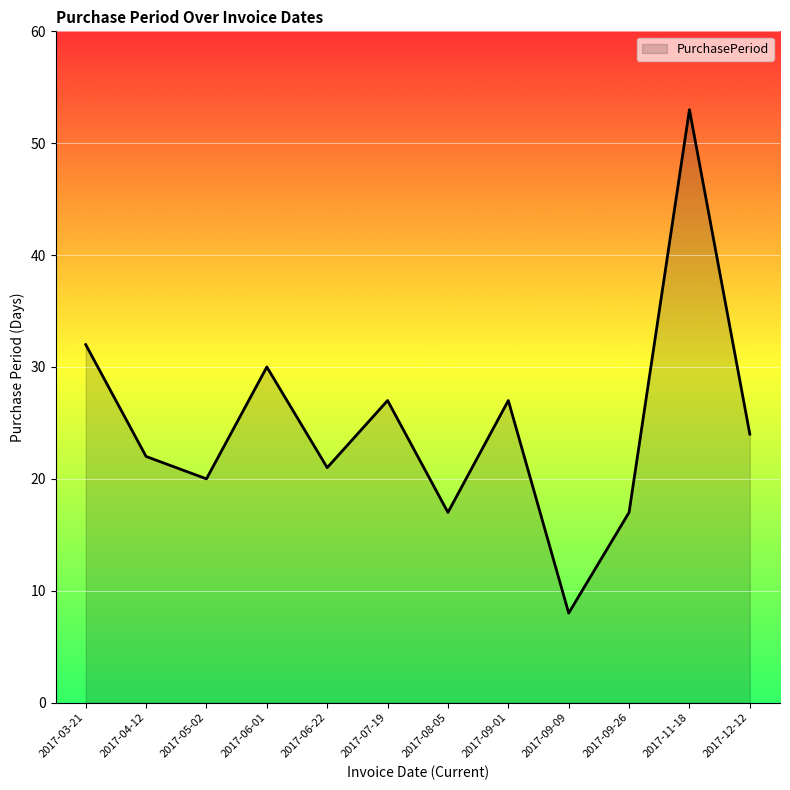

True or false: the data shows 27 at 2017-07-19.

True